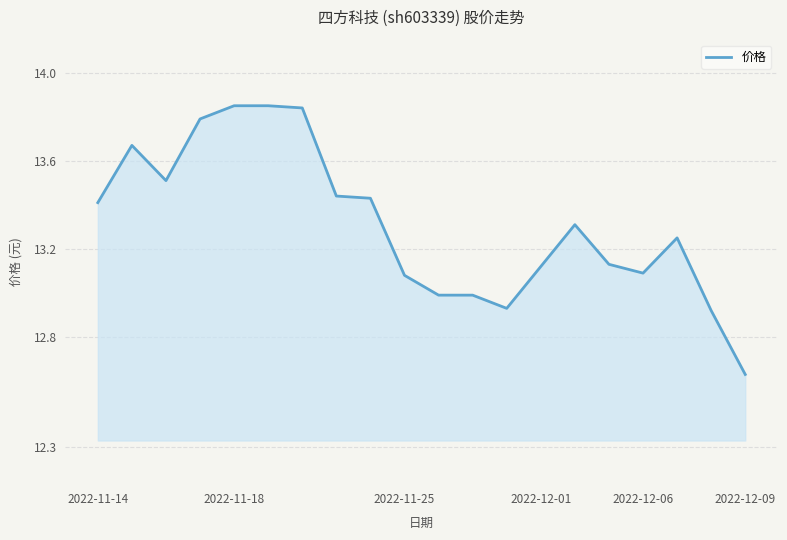

How many lines are shown in the chart?

1